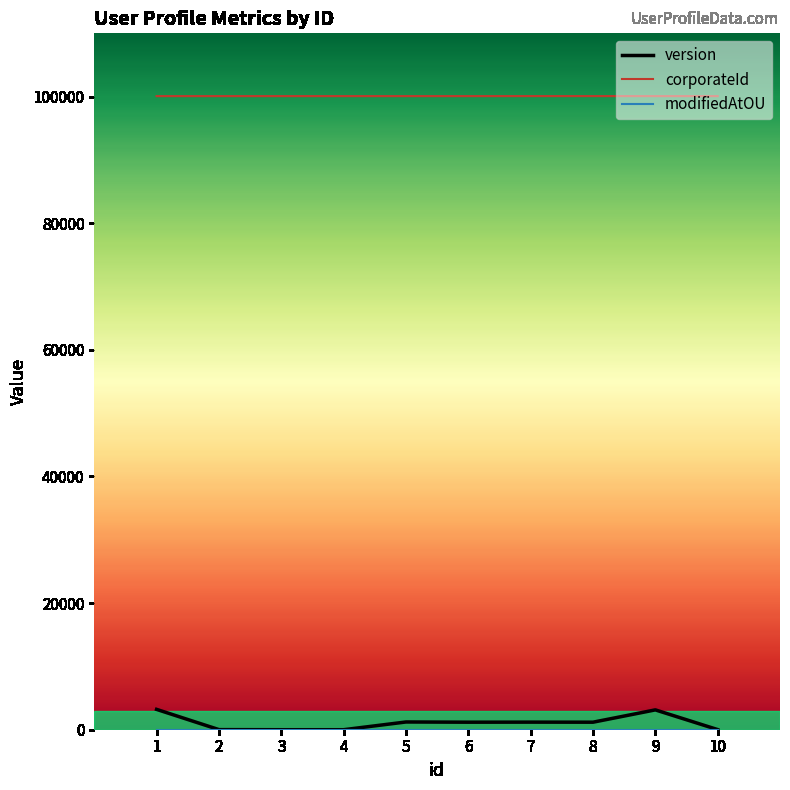

What is the difference between the maximum and minimum values in the version series?

3210